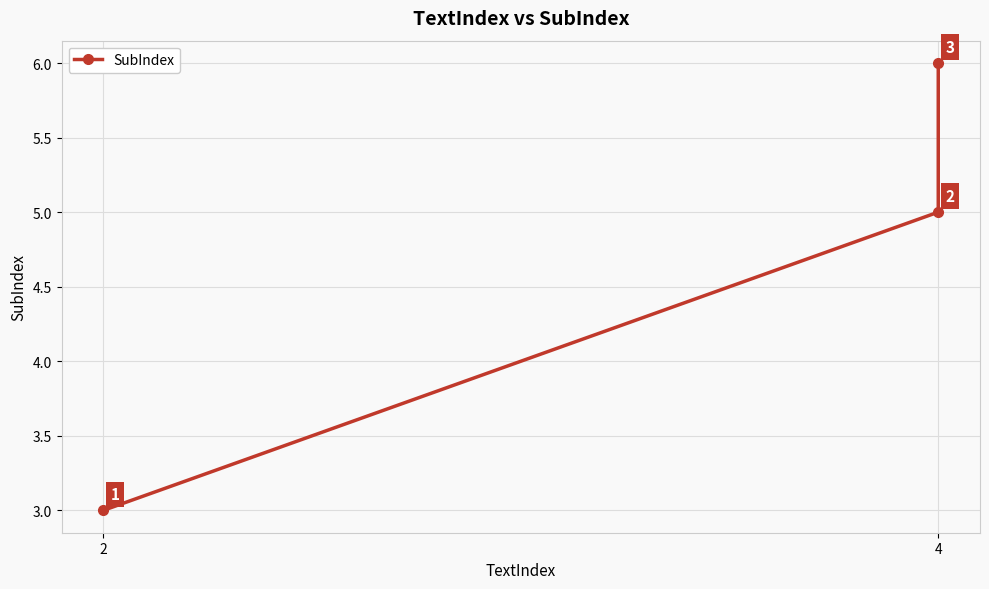

What is the sum of all values?

14